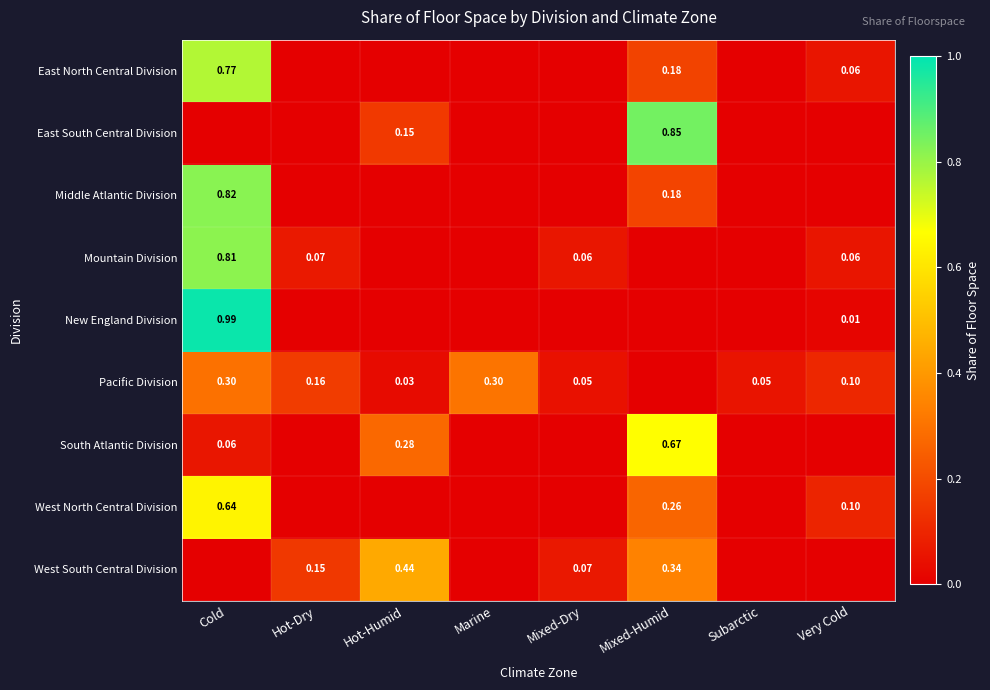

Which category has the highest value in the West South Central Division series?

Hot-Humid